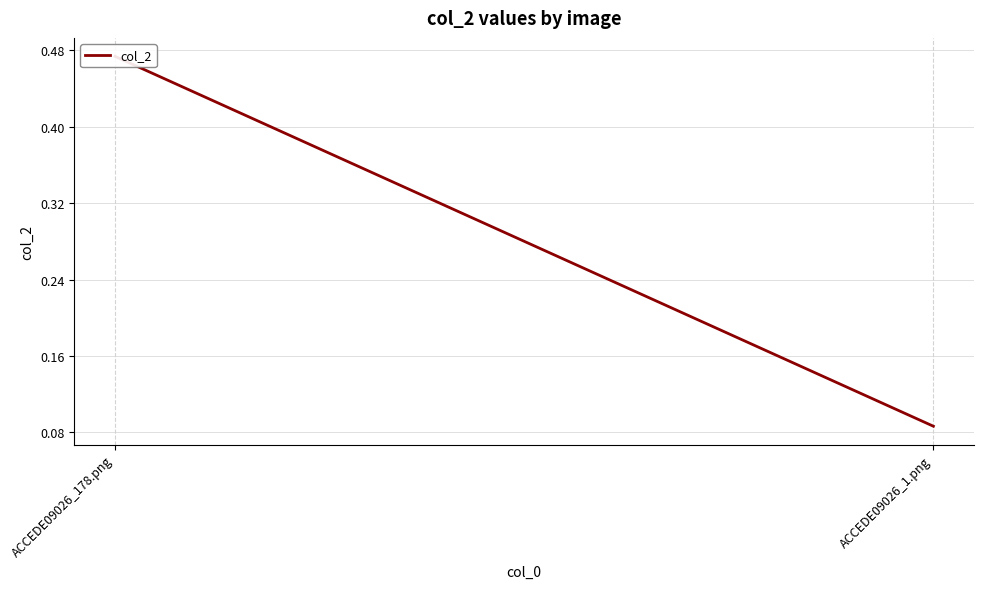

What is the change in value from ACCEDE09026_178.png to ACCEDE09026_1.png?

-0.4